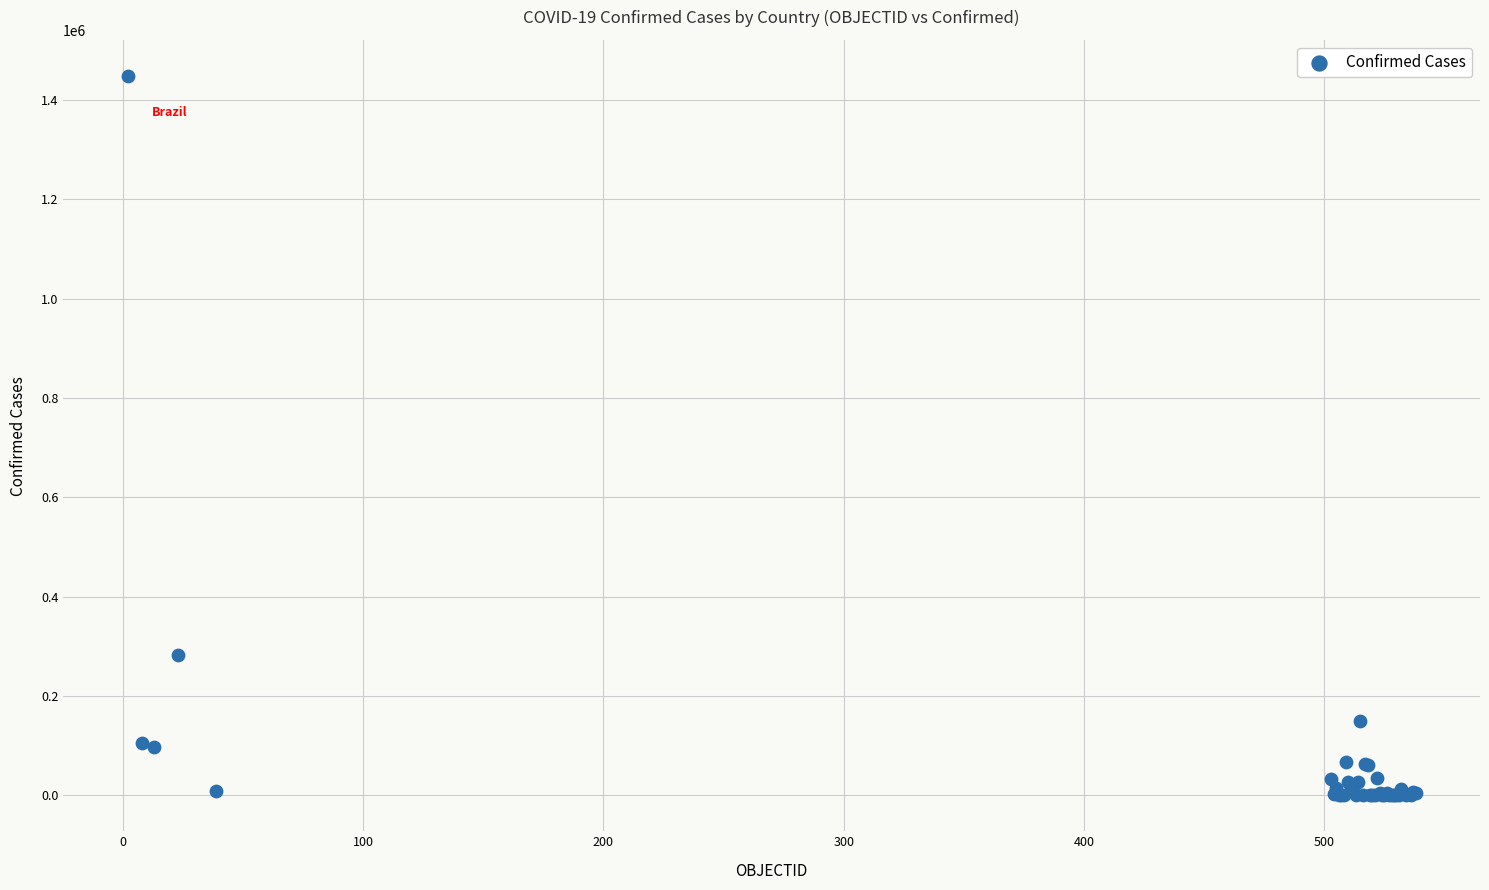

What Y value in the scatter plot is closest to 724390?

282043